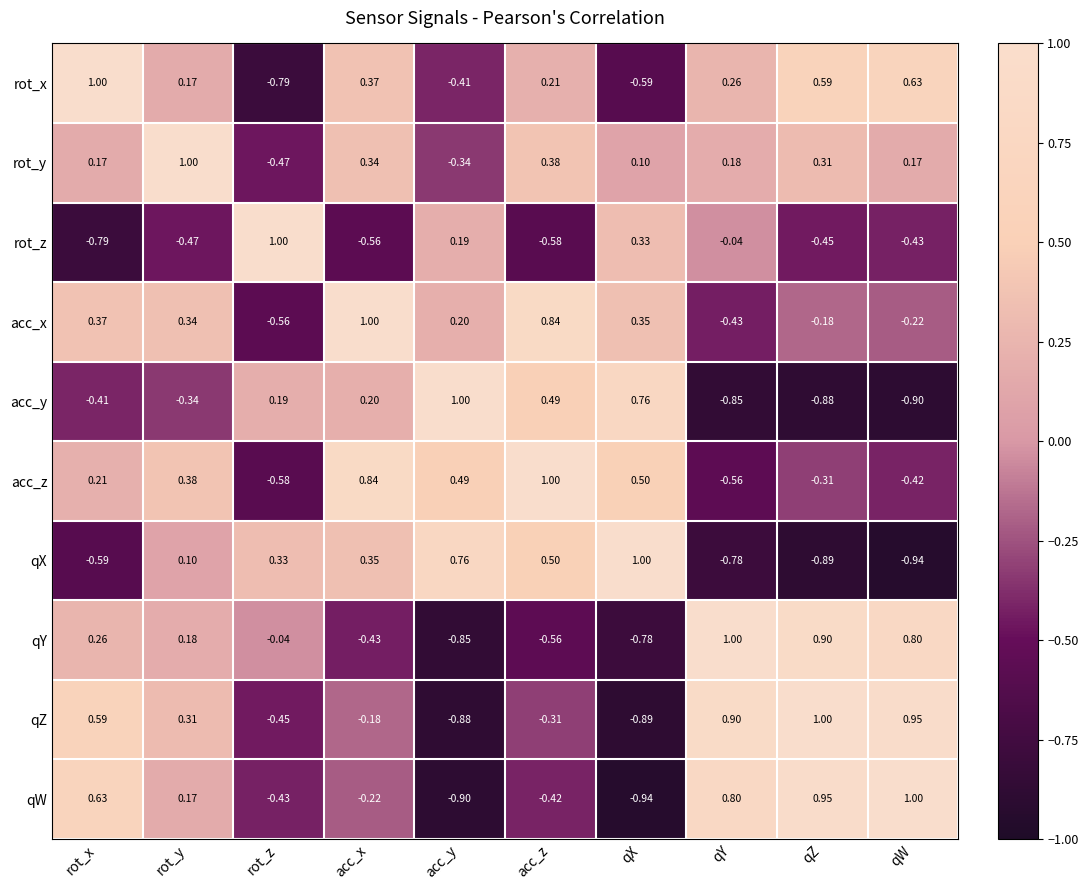

At qW, list the series in order from smallest to largest.

qX, acc_y, rot_z, acc_z, acc_x, rot_y, rot_x, qY, qZ, qW